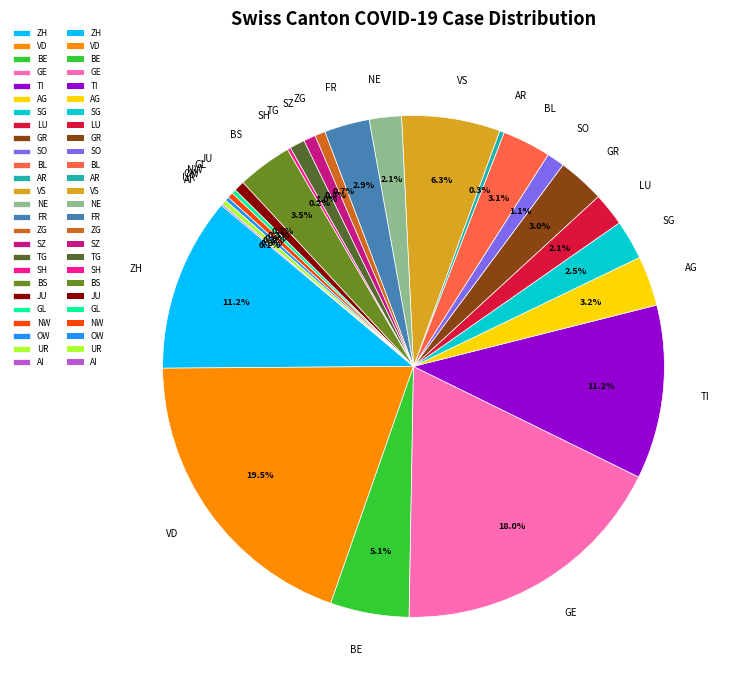

To the nearest percent, what is the difference between the BS and UR slice percentages?

3%